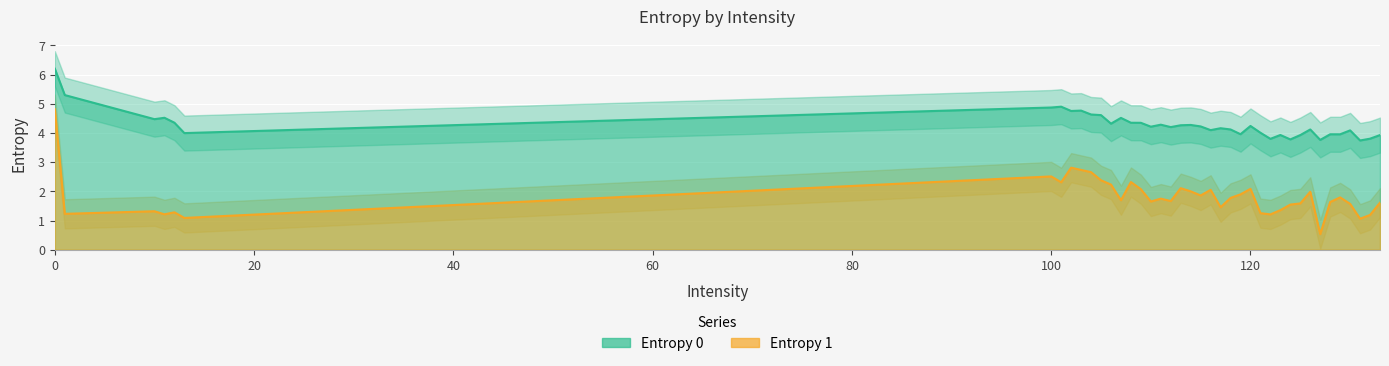

True or false: Entropy 0 and Entropy 1 intersect in this chart.

False